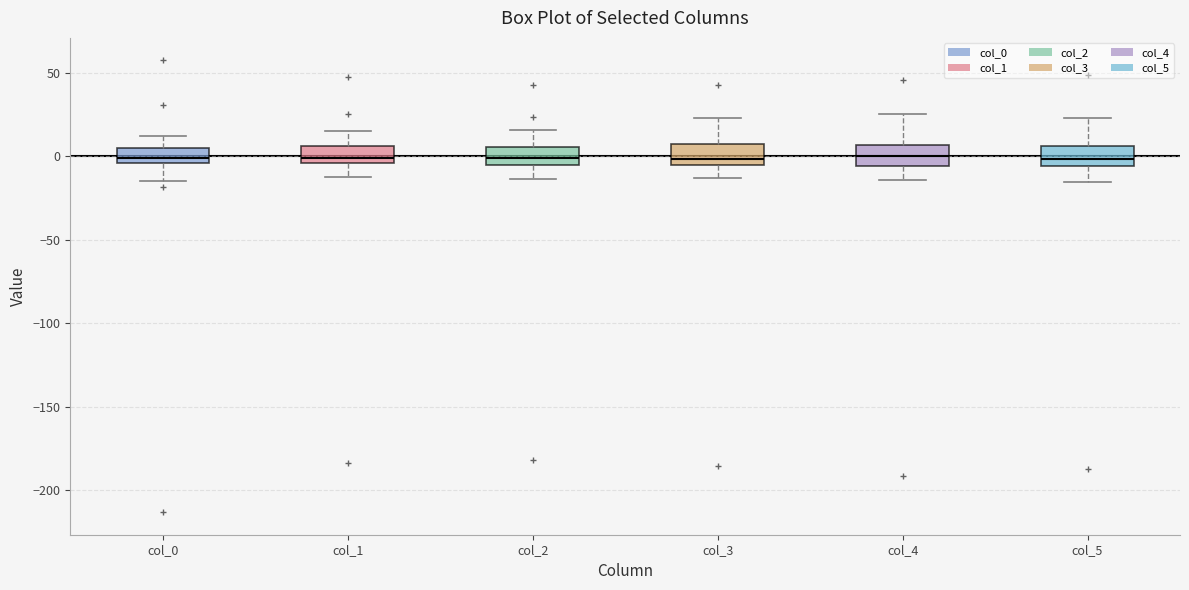

Reading left to right, read every box against the y-axis: the position of its median line, the range the box covers, and the ends of its whiskers. The values are not printed on the chart, so give them approximately, as read against the axis.

col_0: median 0, box -5 to 5, whiskers -15 to 10
col_1: median 0, box -5 to 5, whiskers -15 to 15
col_2: median 0, box -5 to 5, whiskers -15 to 15
col_3: median 0, box -5 to 5, whiskers -15 to 25
col_4: median 0, box -5 to 5, whiskers -15 to 25
col_5: median 0, box -5 to 5, whiskers -15 to 25